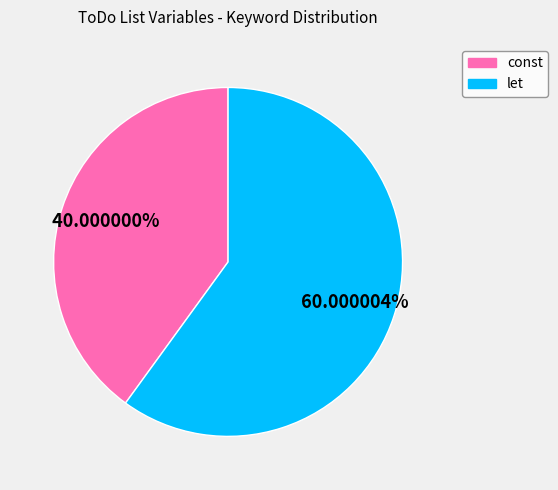

Between const and let, which is larger?

let